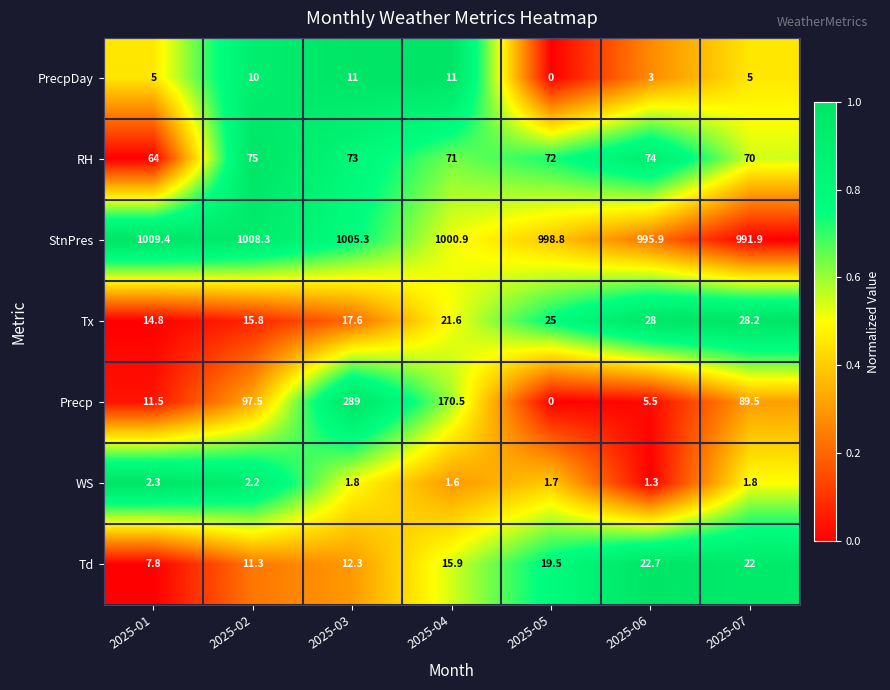

At 2025-01, list the series in order from largest to smallest.

StnPres, RH, Tx, Precp, Td, PrecpDay, WS